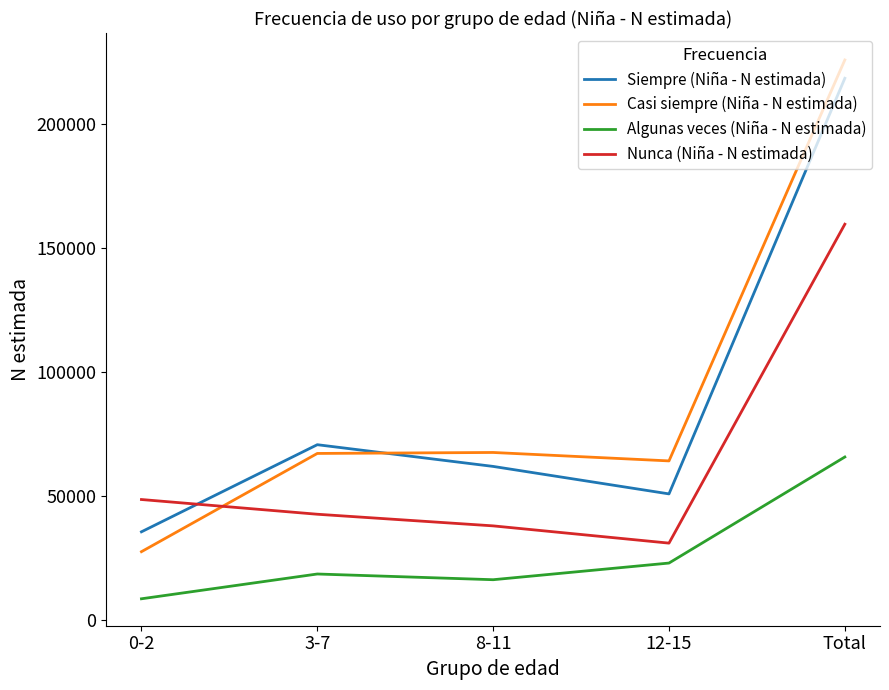

Which series has the largest total across all categories?

Casi siempre (Niña - N estimada)